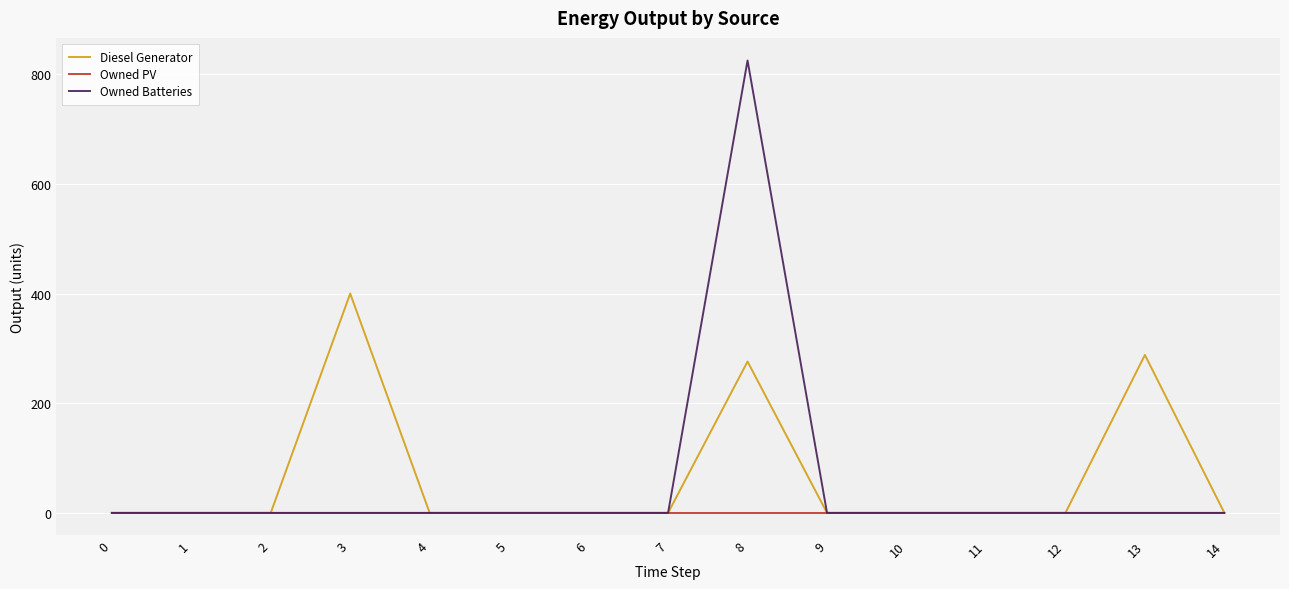

The value of Owned Batteries at 1 is 0.0. True or false?

True